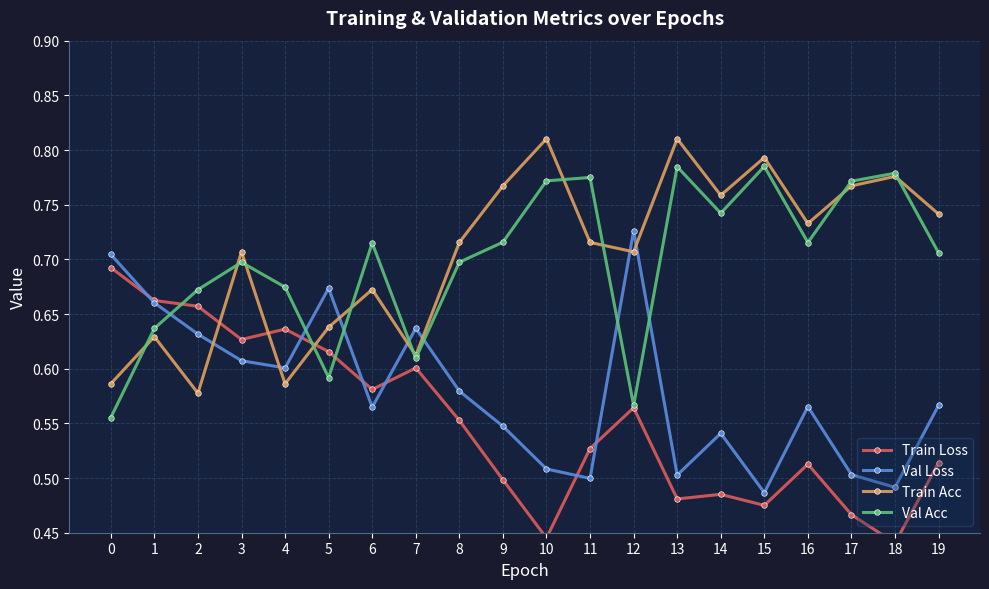

Between 12 and 8, which is larger?

12